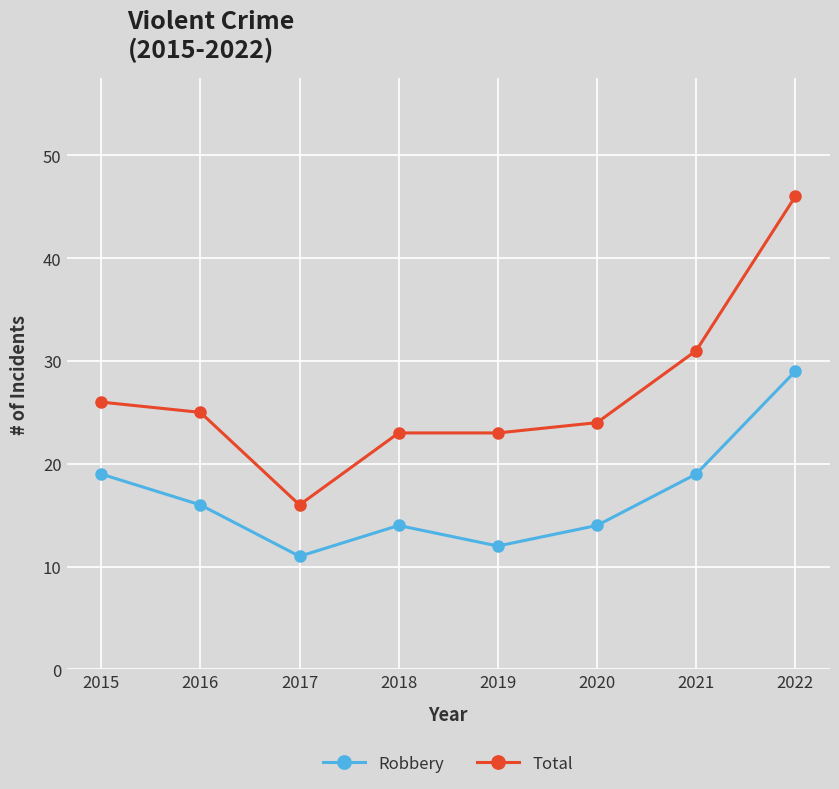

List the series in order of their overall mean, lowest first.

Robbery, Total